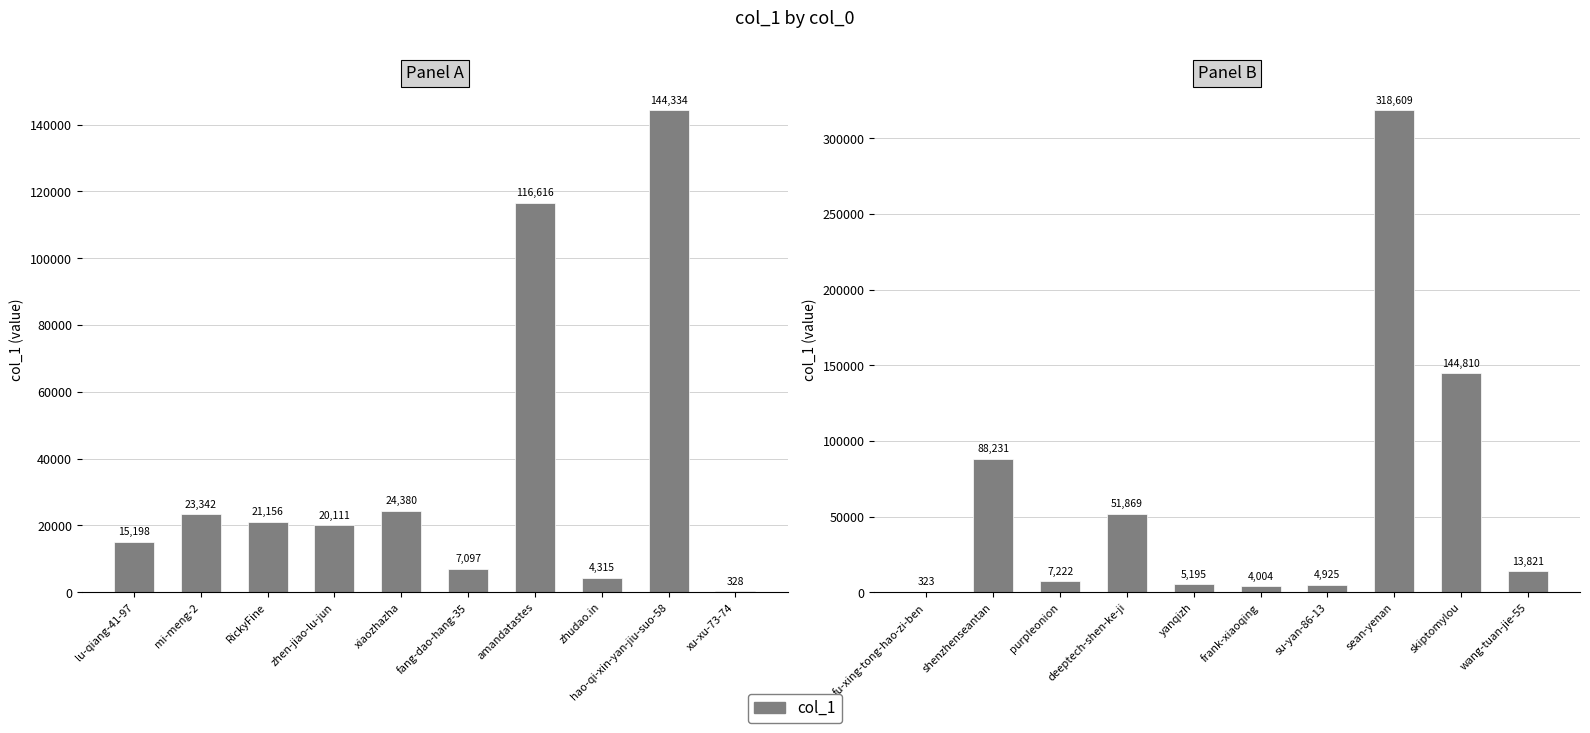

What is the difference between the maximum and minimum values?

318286